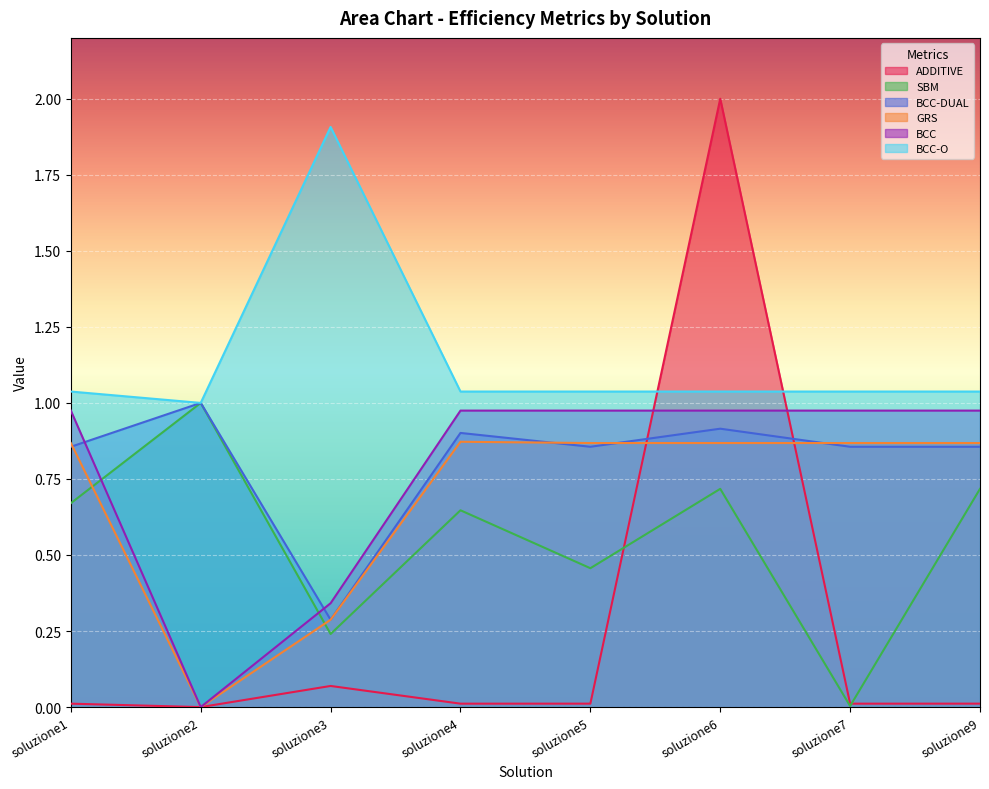

Does the chart display data point markers on the line(s)?

No